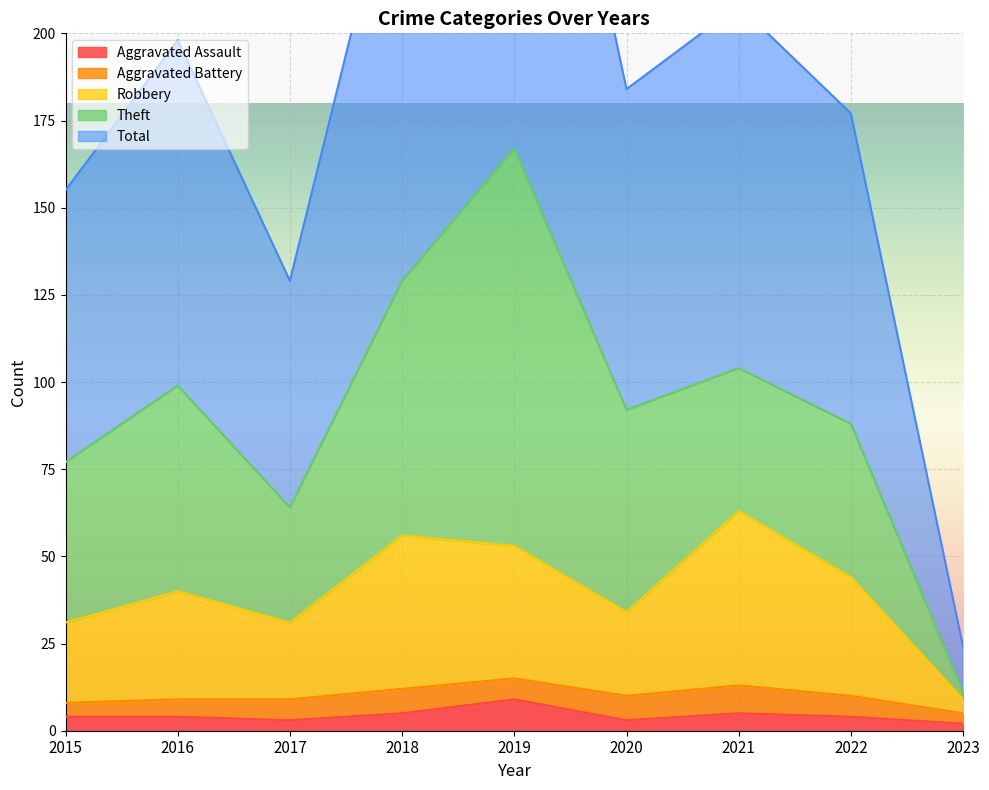

Between 2015 and 2021, which series saw the biggest shift?

Total